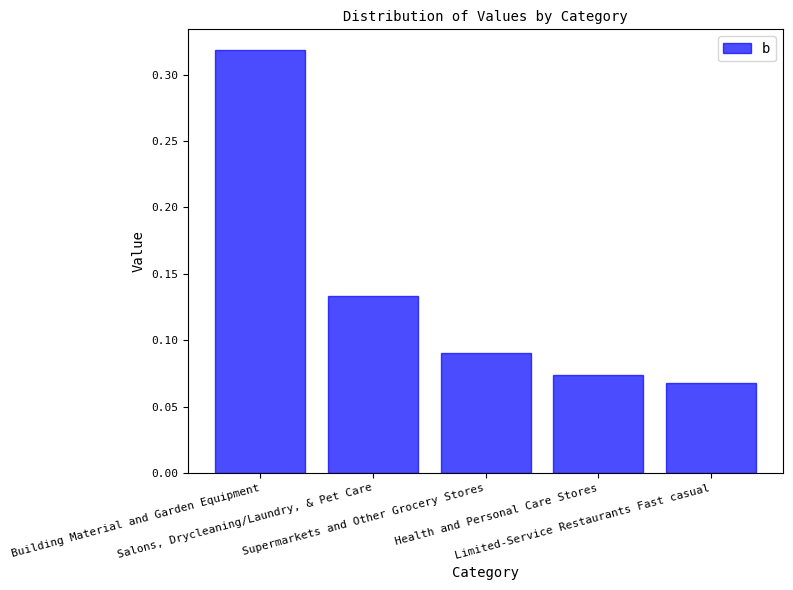

What is the sum of all values?

0.7